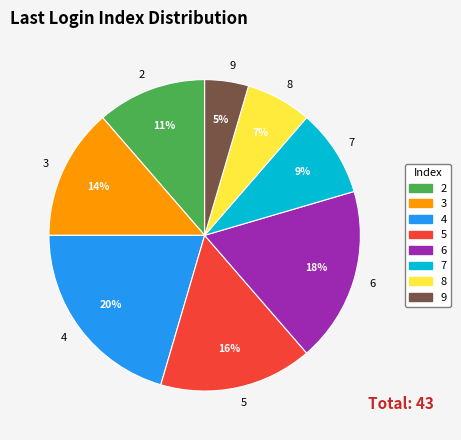

Does 2 account for over 50% of the chart?

No